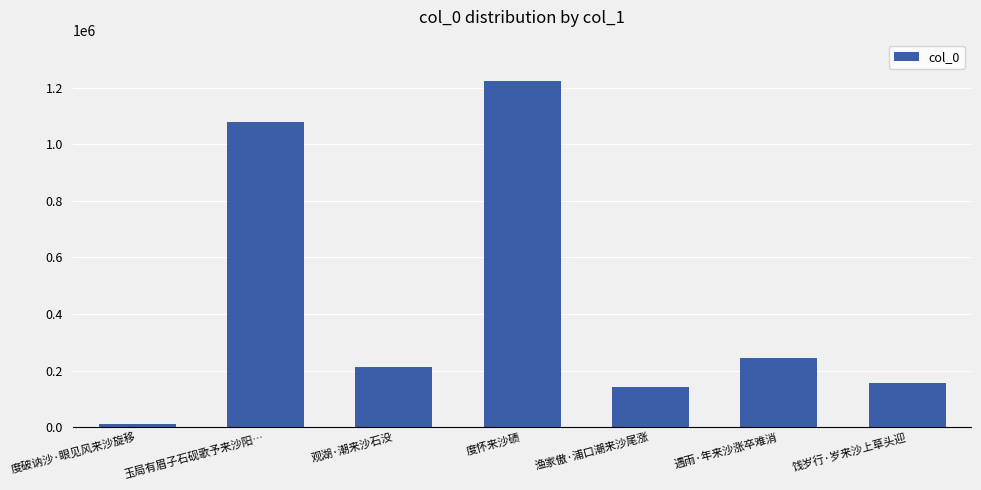

The value at 饯岁行·岁来沙上草头迎 is 157549. True or false?

True